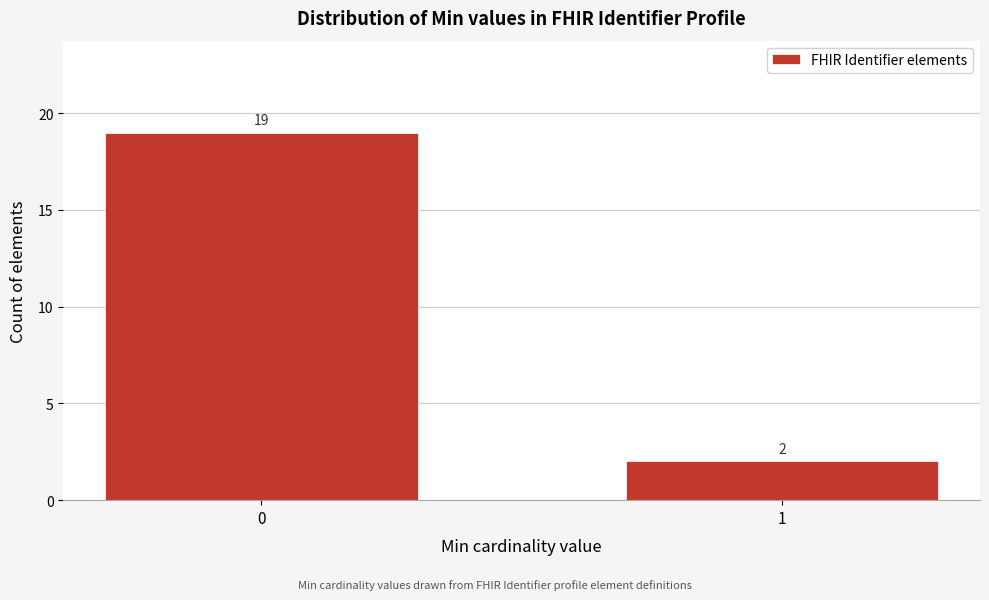

Reading right to left, transcribe all the data shown in this chart.

2	19